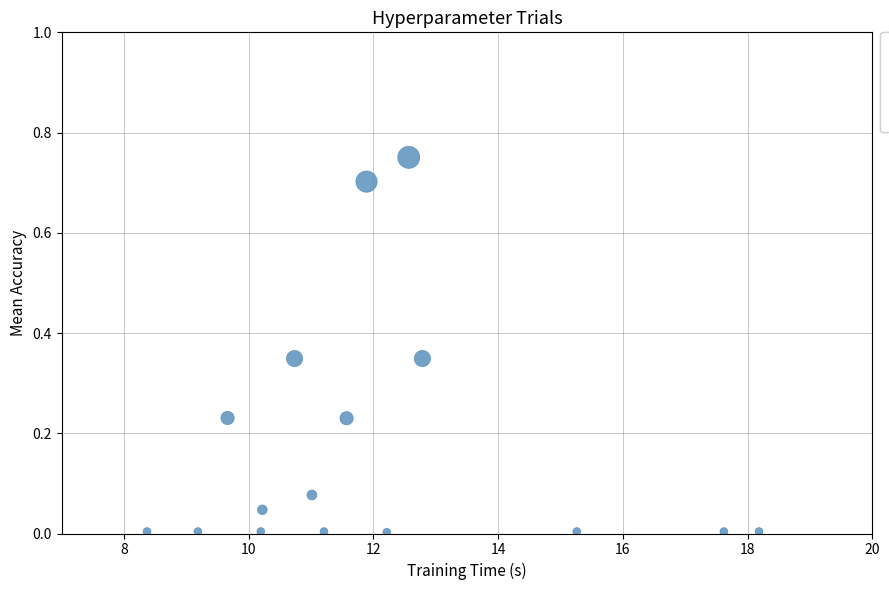

What is the range of Y values (max minus min)?

0.7